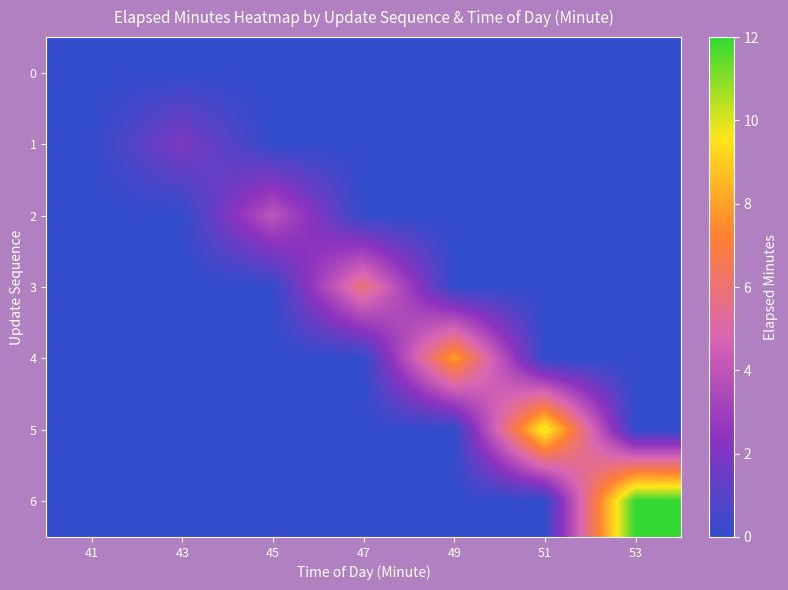

What is the difference between the highest and lowest values at 47?

6